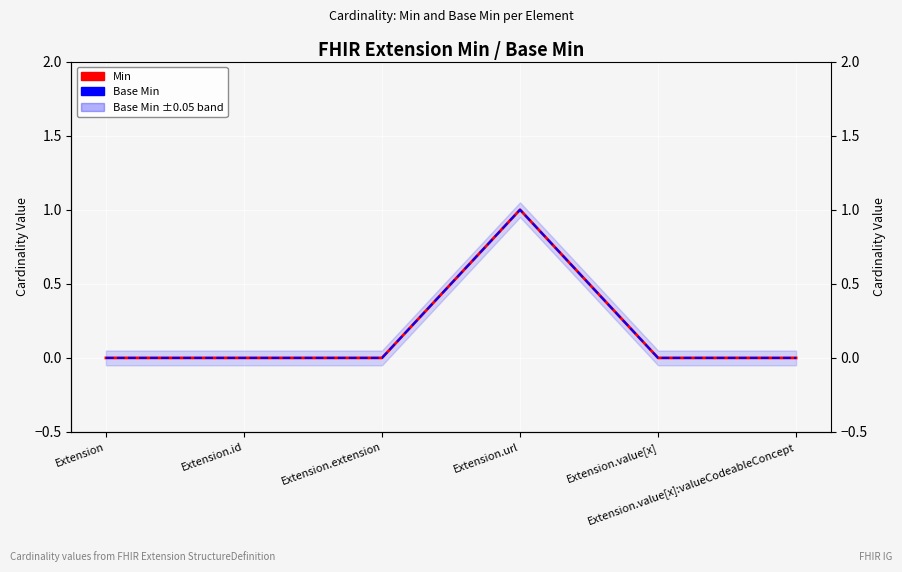

Reading left to right, list all the values displayed in this chart.

Min: Extension=0	Extension.id=0	Extension.extension=0	Extension.url=1	Extension.value[x]=0	Extension.value[x]:valueCodeableConcept=0
Base Min: Extension=0	Extension.id=0	Extension.extension=0	Extension.url=1	Extension.value[x]=0	Extension.value[x]:valueCodeableConcept=0